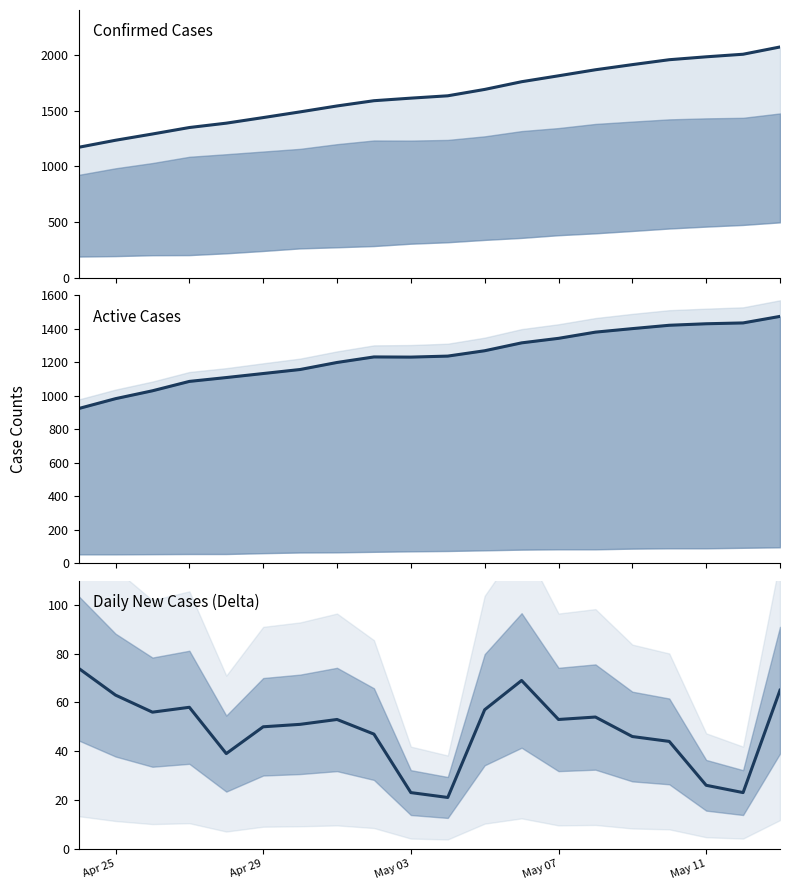

The value of Confirmed at May 07 is 3076. True or false?

False